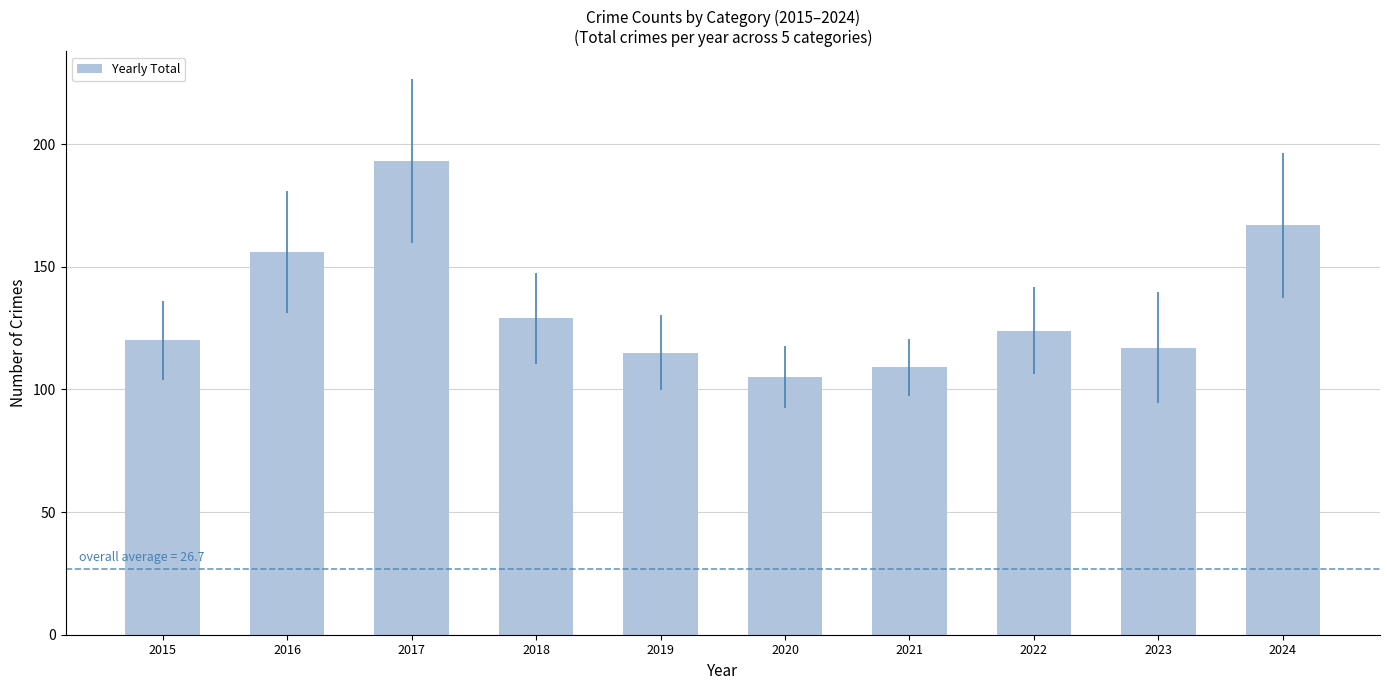

Reading left to right, transcribe all the data shown in this chart.

2015=120	2016=156	2017=193	2018=129	2019=115	2020=105	2021=109	2022=124	2023=117	2024=167